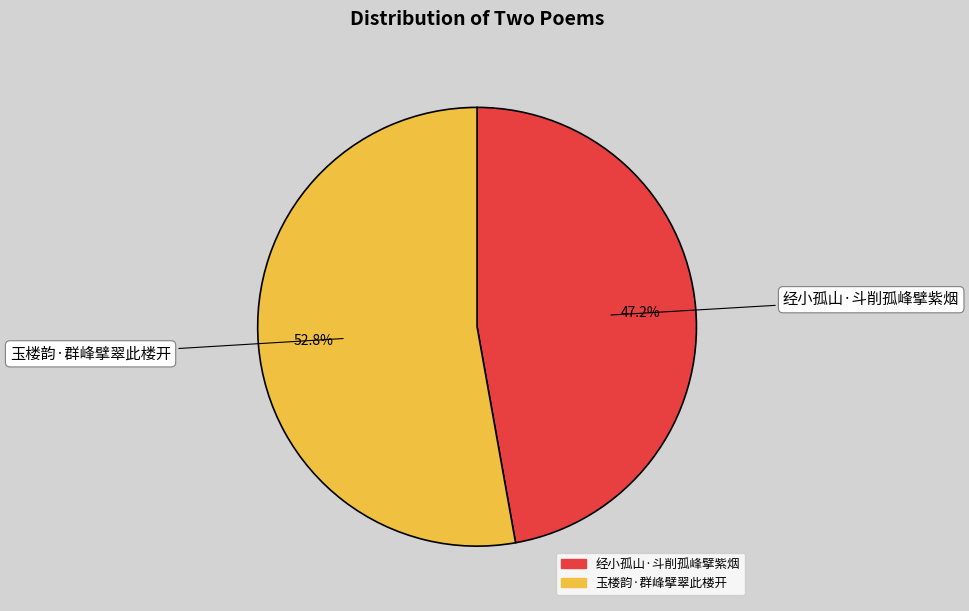

Approximately how many times larger is the value at 经小孤山·斗削孤峰擘紫烟 compared to 玉楼韵·群峰擘翠此楼开?

0.9